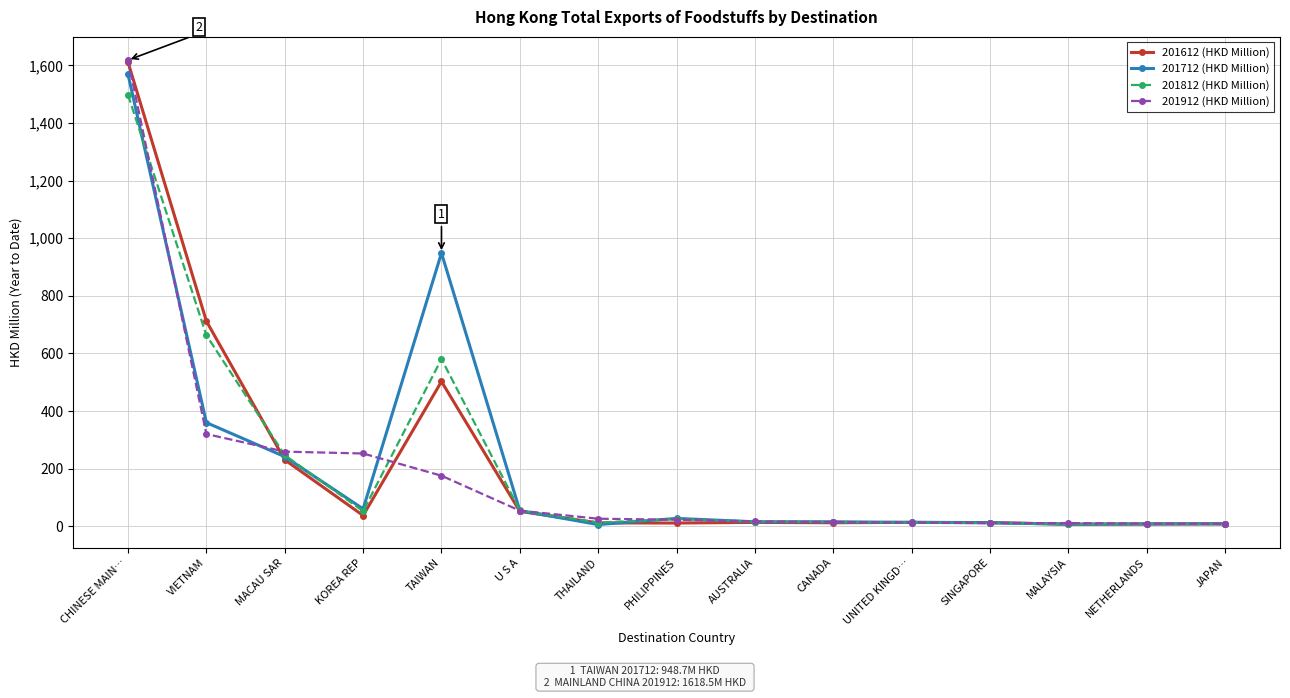

What is the value of the 201712 (HKD Million) point at the 11th from the left?

13.4